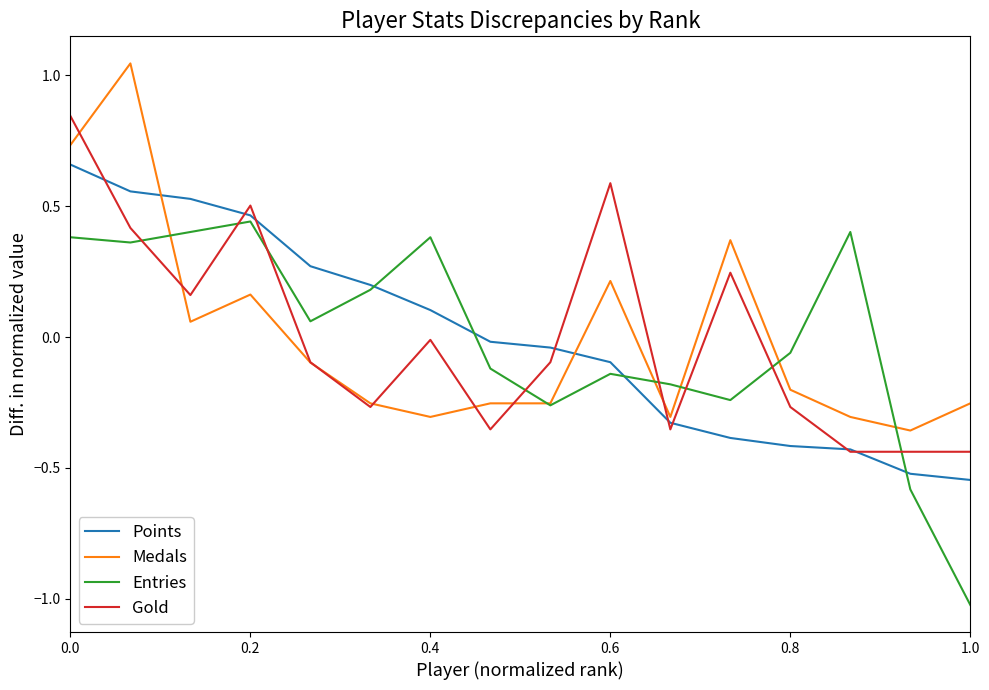

List the series in order of their peak value, highest first.

Medals, Gold, Points, Entries